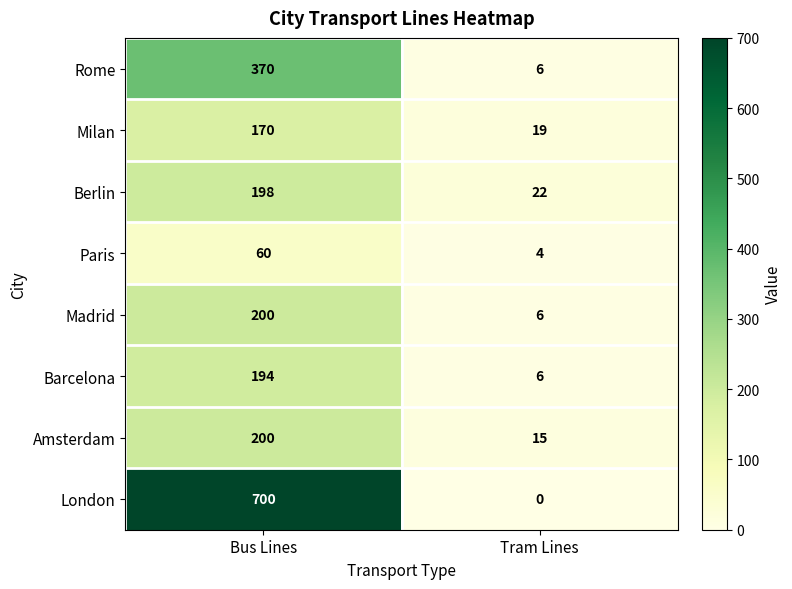

At how many categories does at least one series exceed 360?

1